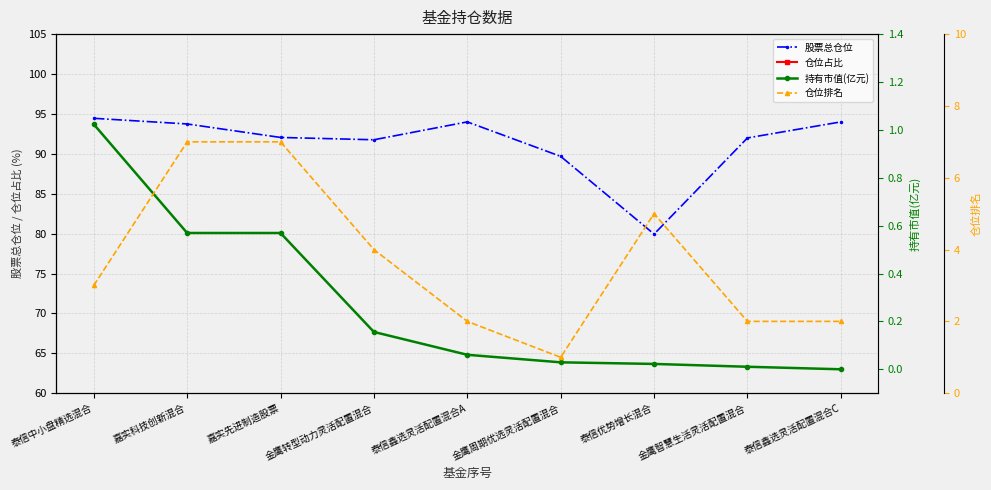

Does the chart display data point markers on the line(s)?

Yes